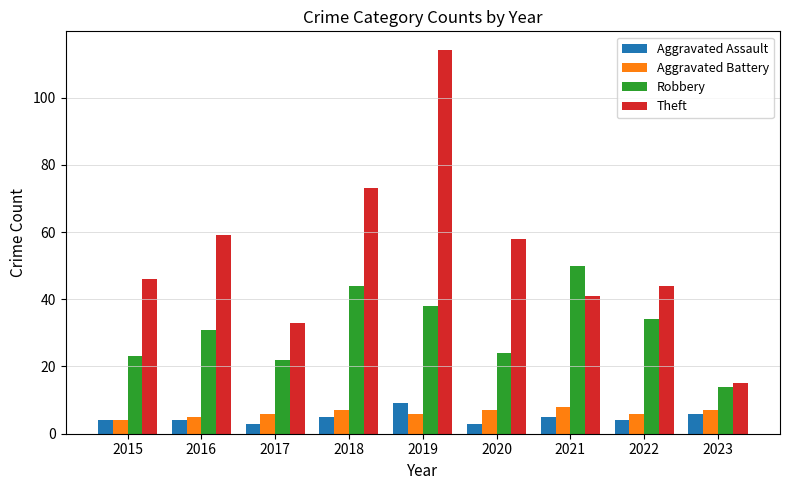

Where is Robbery nearest to the value 32?

2016